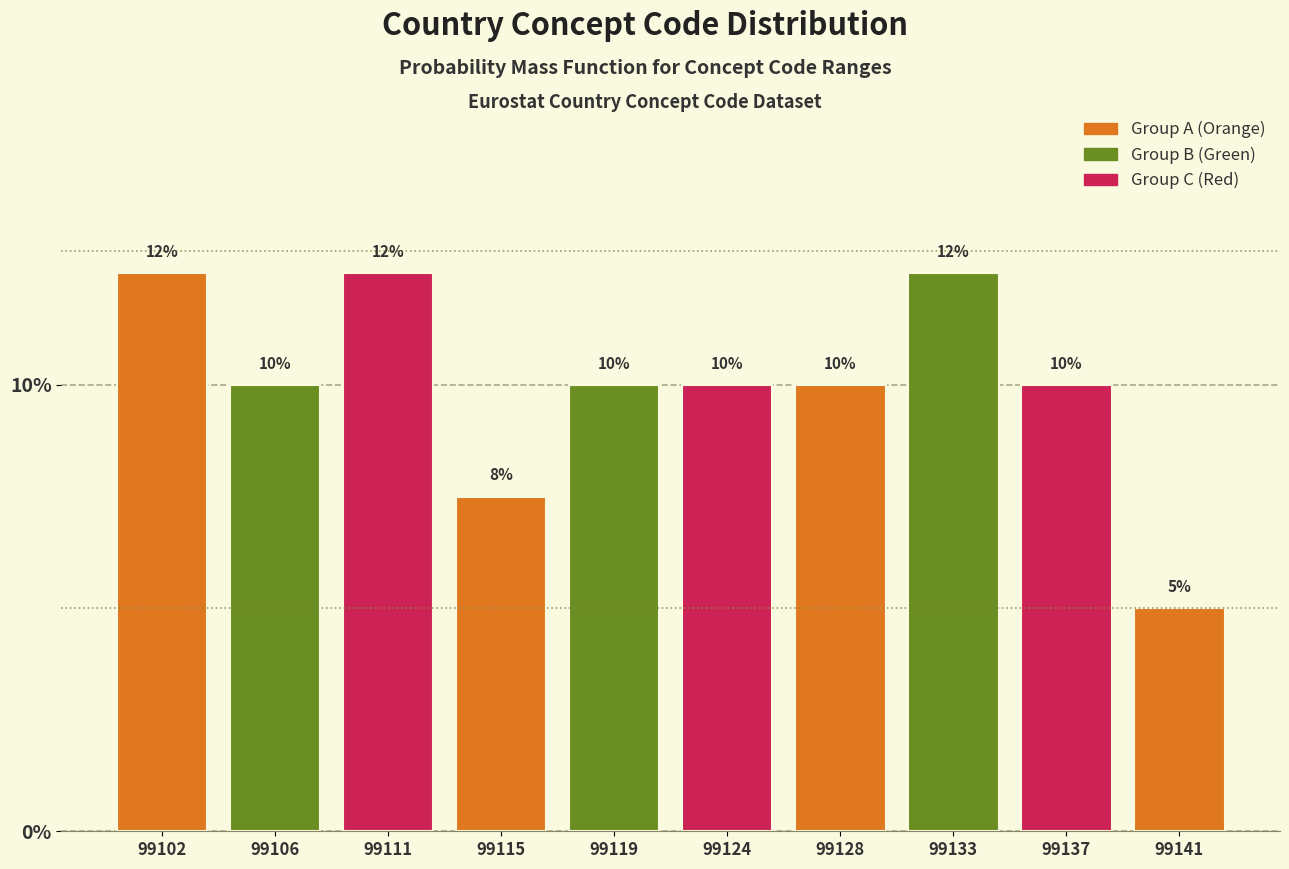

Approximately how many times larger is the value at 99119 compared to 99102?

0.8